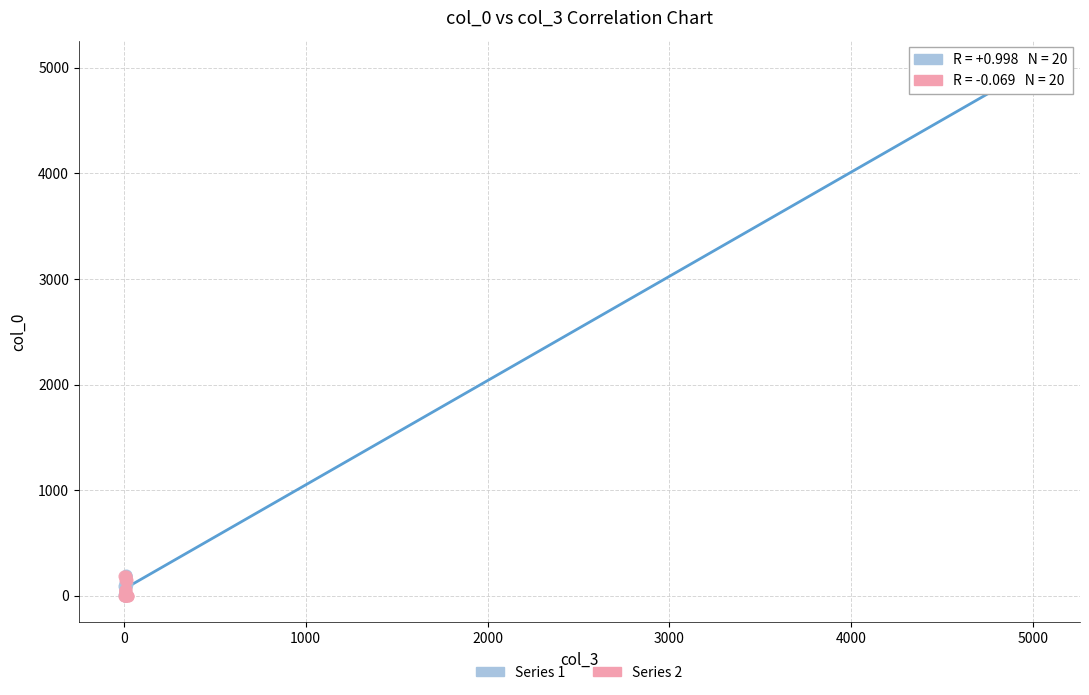

Which series contains the highest Y value?

Series 1